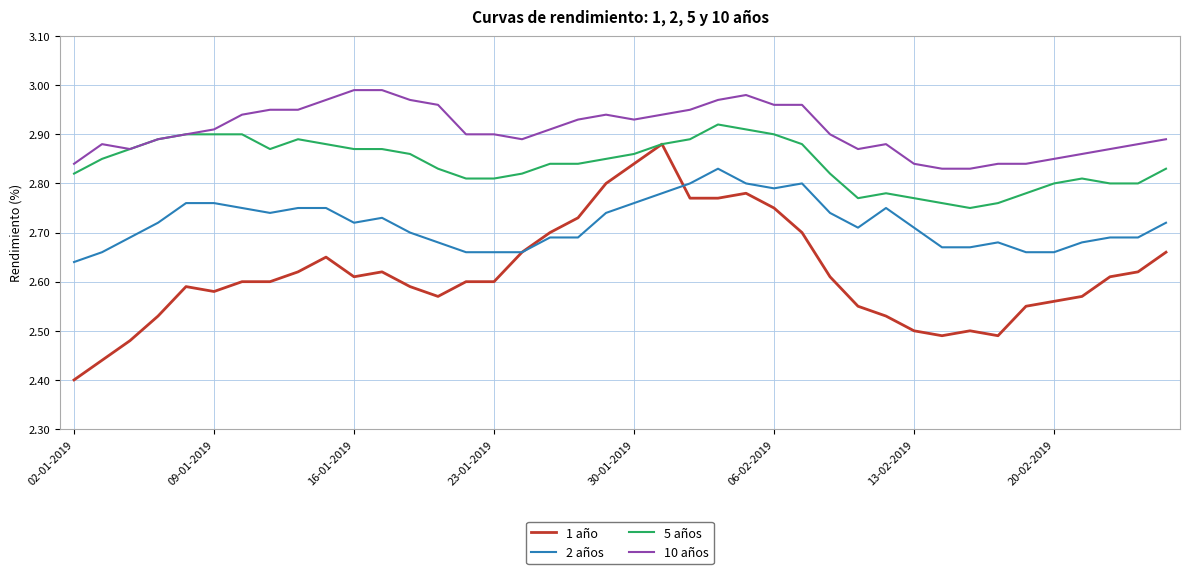

True or false: 1 año and 10 años intersect in this chart.

False